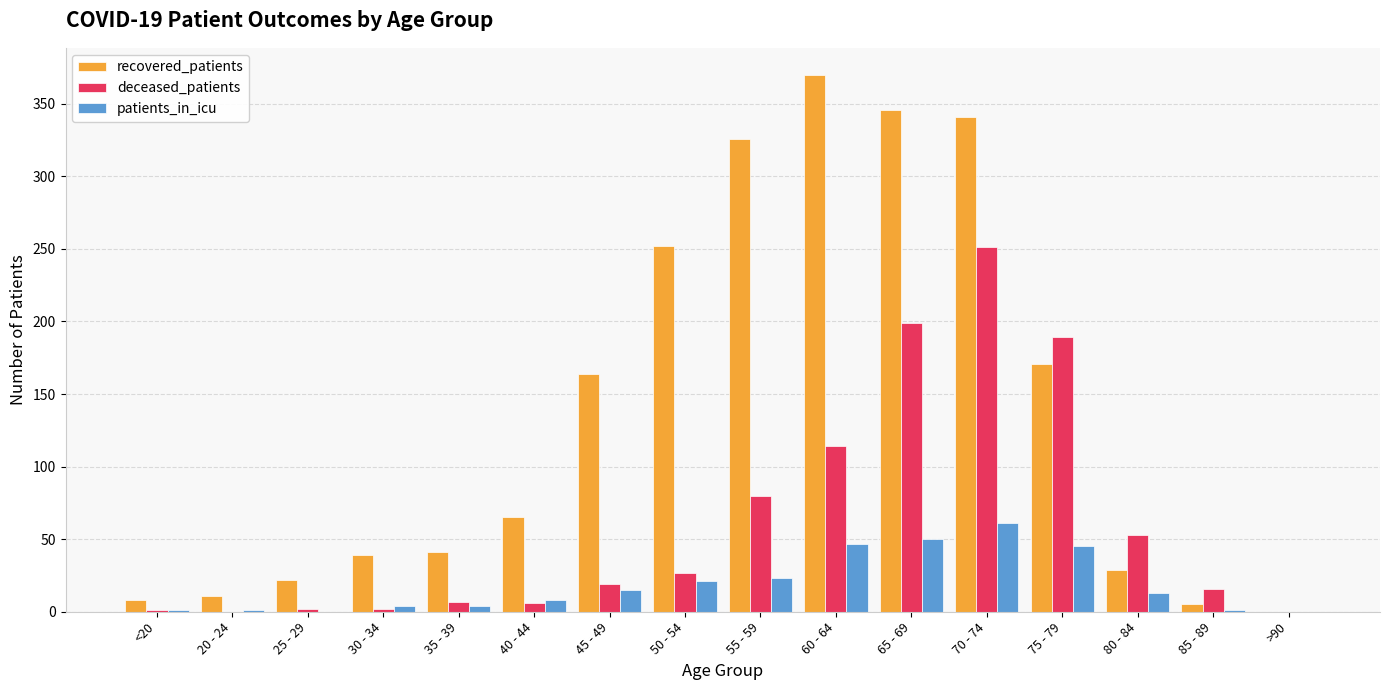

What is the difference between the recovered_patients values at >90 and 35 - 39?

41